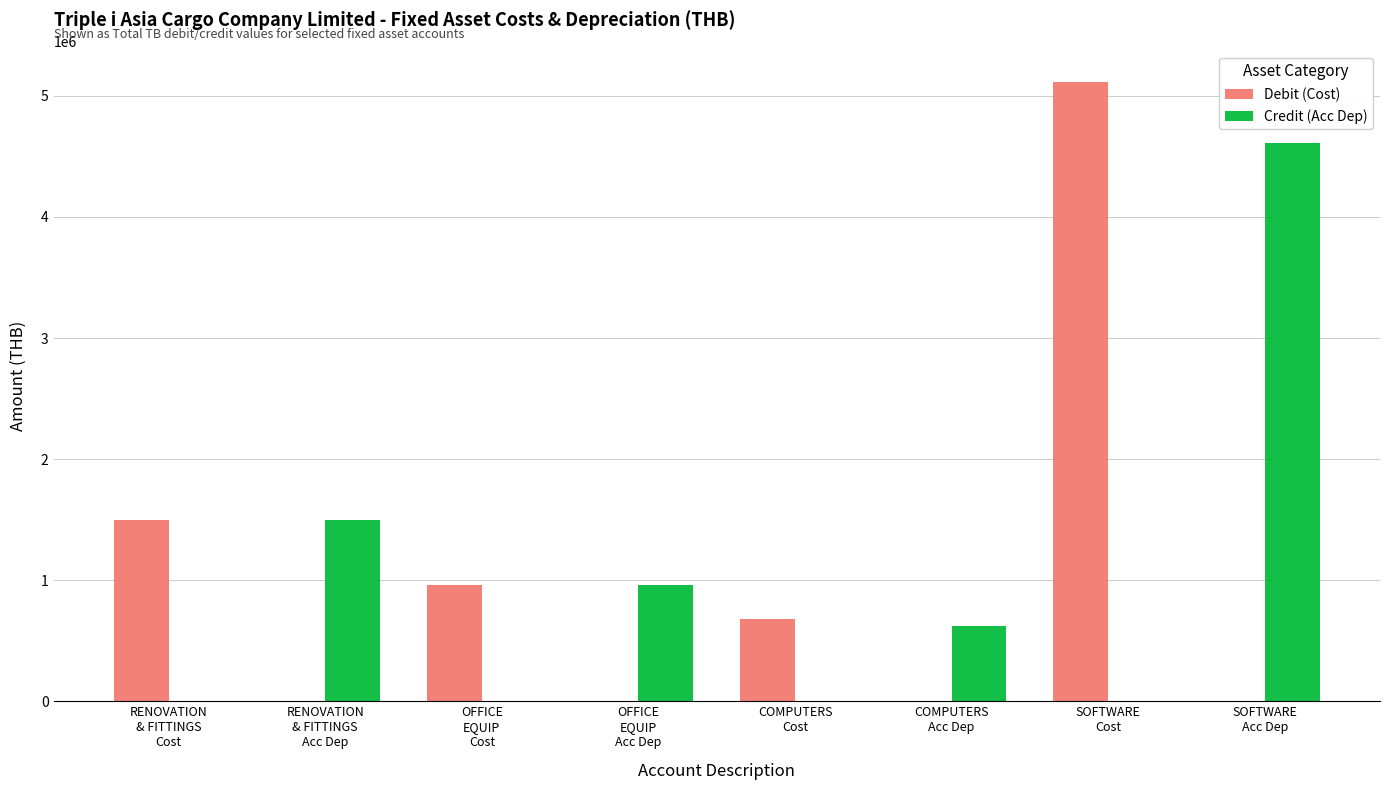

What is the sum of all Debit (Cost) values?

8251984.9